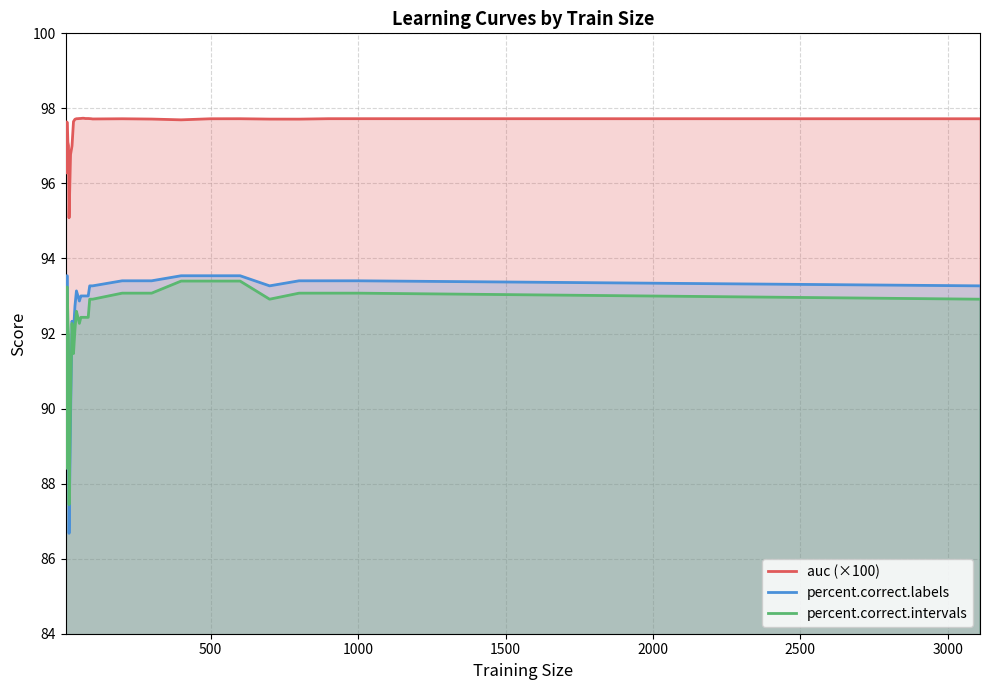

Which series has the largest total across all categories?

auc (×100)